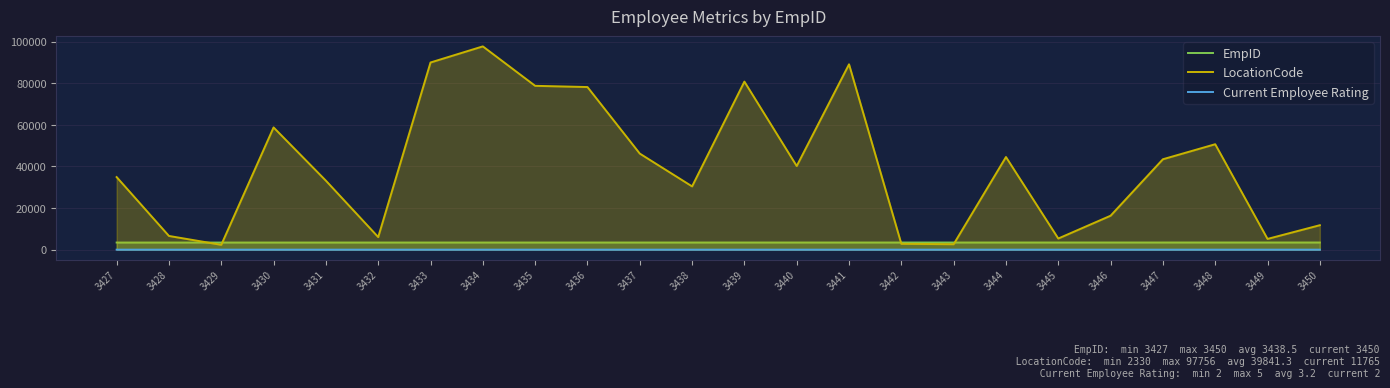

Reading right to left, transcribe all the data shown in this chart.

EmpID: 3450	3449	3448	3447	3446	3445	3444	3443	3442	3441	3440	3439	3438	3437	3436	3435	3434	3433	3432	3431	3430	3429	3428	3427
LocationCode: 11765	5168	50705	43481	16325	5360	44553	2621	2810	89139	40220	80820	30428	46204	78207	78789	97756	90007	6050	33174	58782	2330	6593	34904
Current Employee Rating: 2	5	3	3	2	4	3	3	2	4	3	3	3	5	5	3	2	4	3	3	2	4	3	4